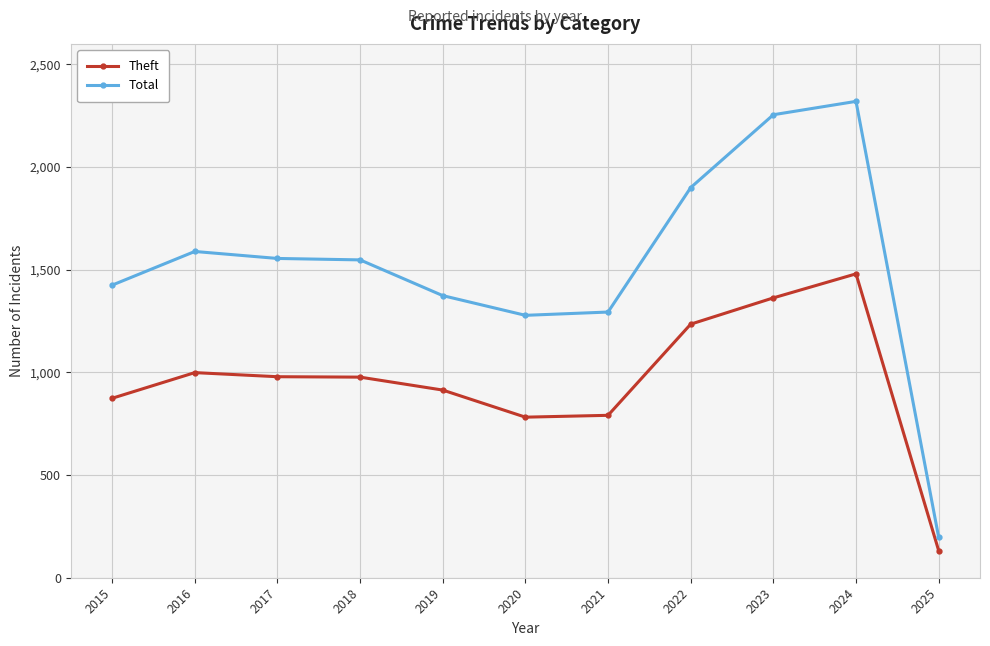

At which category is the sum across all series the highest?

2024